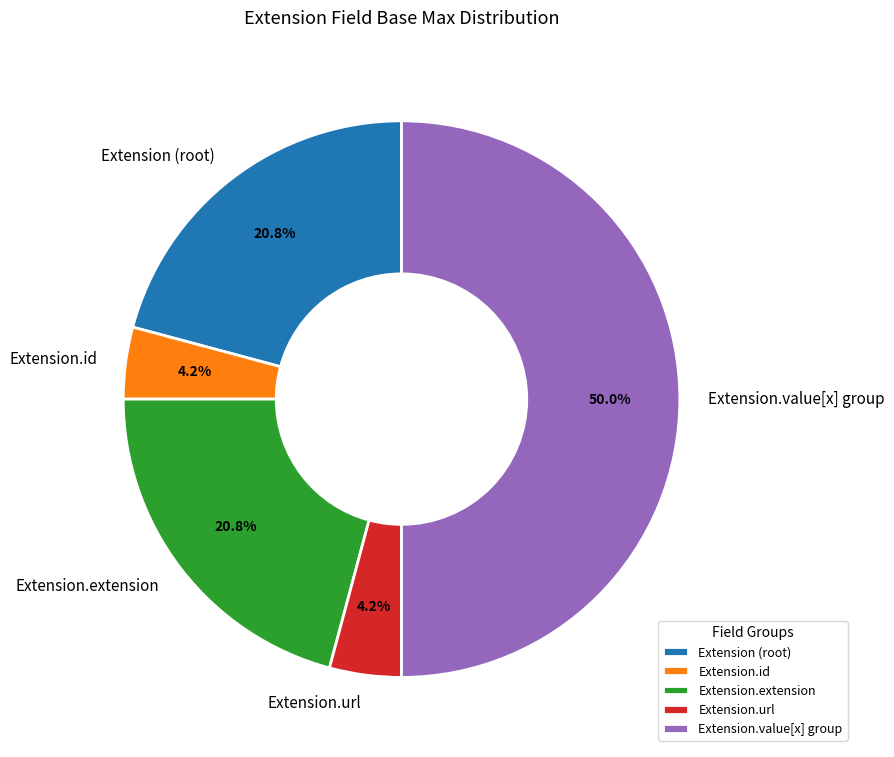

How many slices are in this pie chart?

5